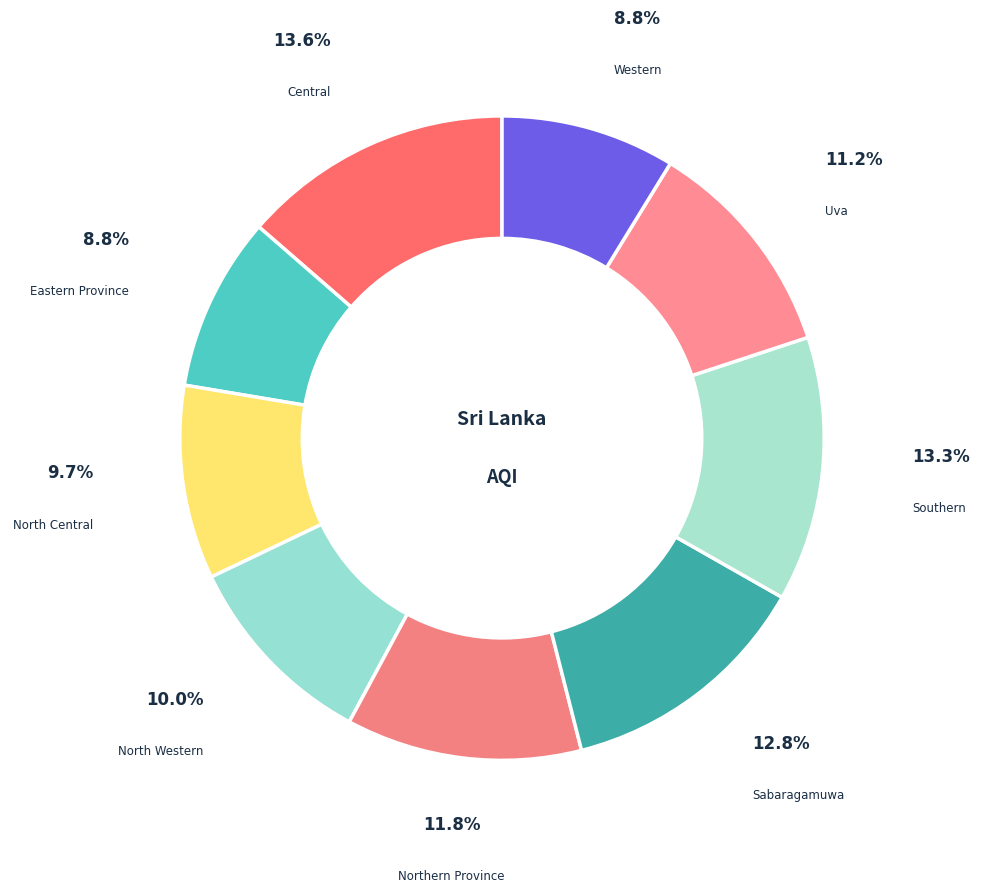

Is Central the majority of the pie?

No